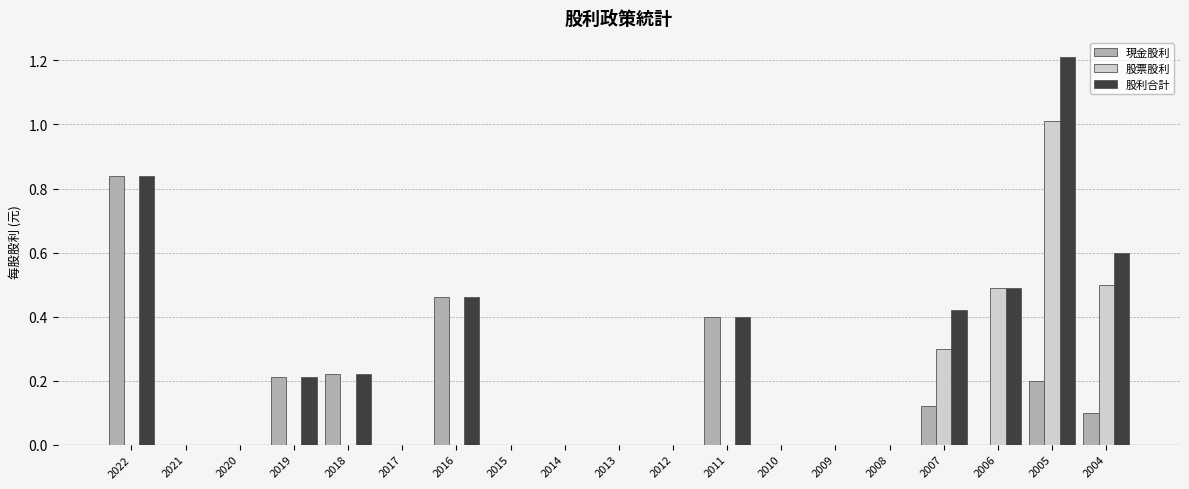

Which series has the largest total across all categories?

股利合計